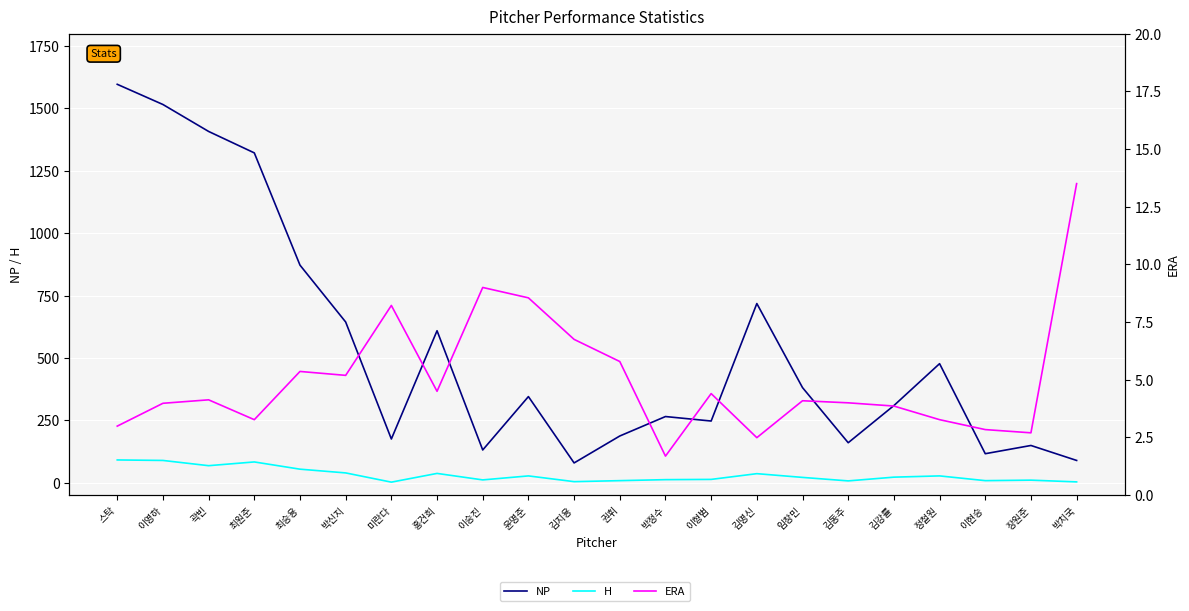

Rank the series by their maximum value, from lowest to highest.

ERA, H, NP